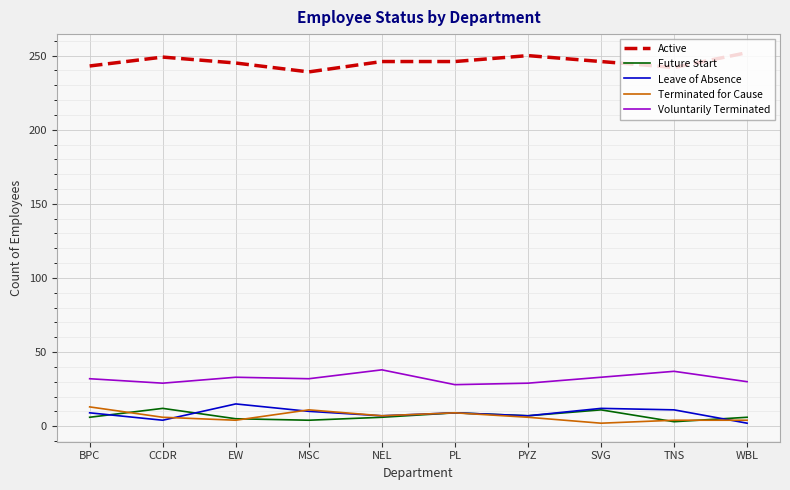

What is the highest value of the Leave of Absence series?

15